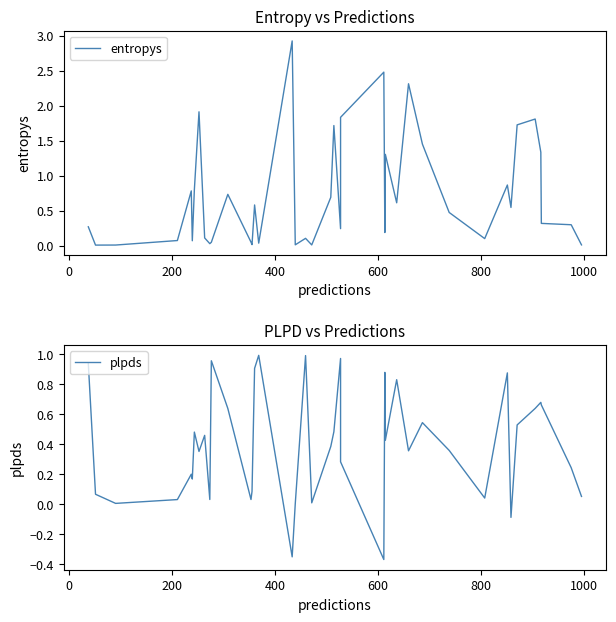

The value of entropys at 31 is 0.1. True or false?

False